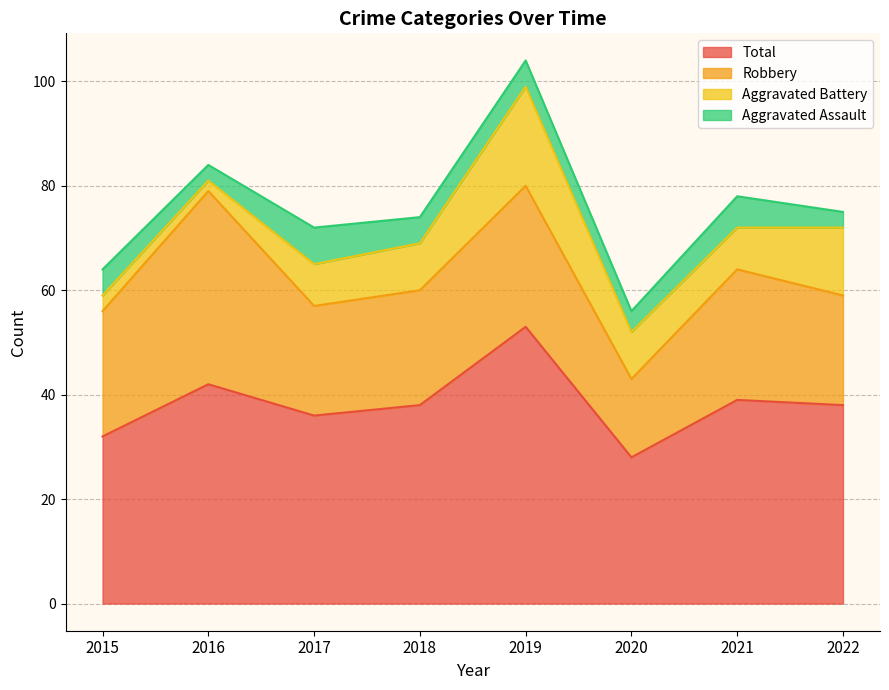

What is the sum of all Robbery values?

192